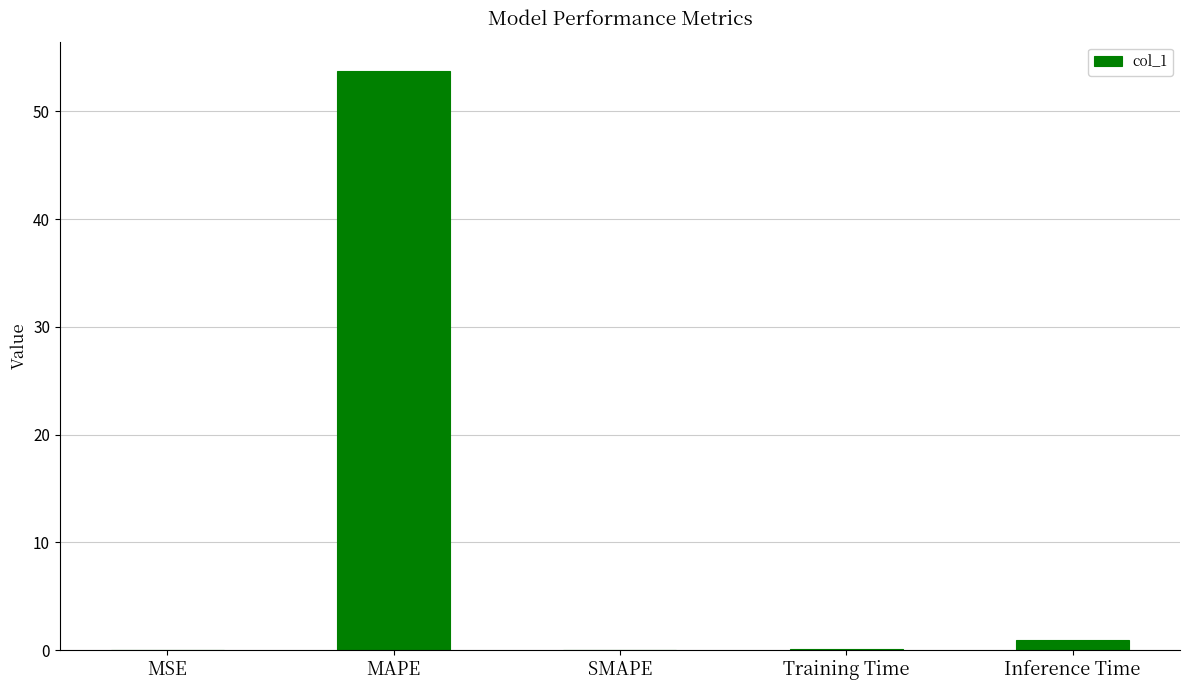

What is the change in value from MAPE to SMAPE?

-53.8